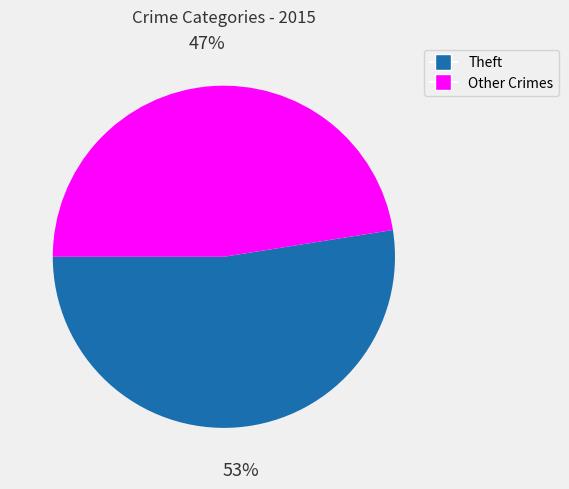

Is there a majority slice in this chart?

Yes